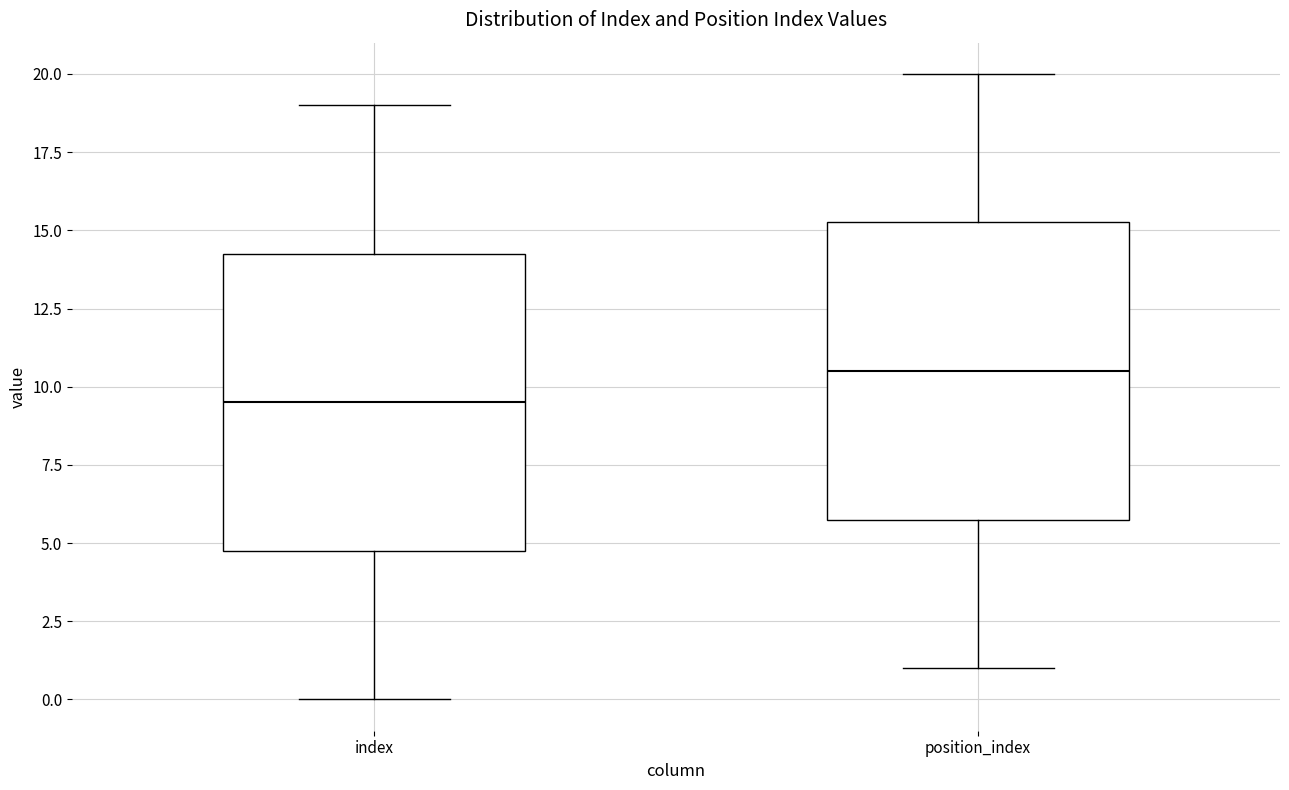

Which box has the highest median line?

position_index